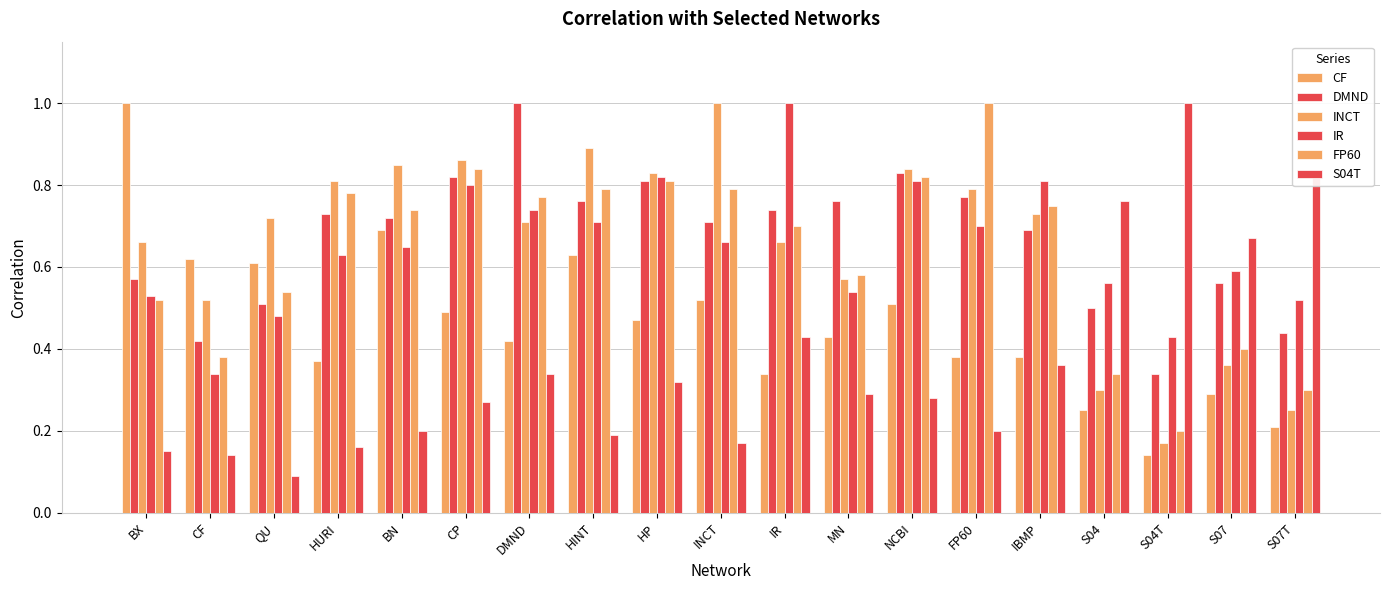

Which series changed the most between HINT and S07T?

INCT